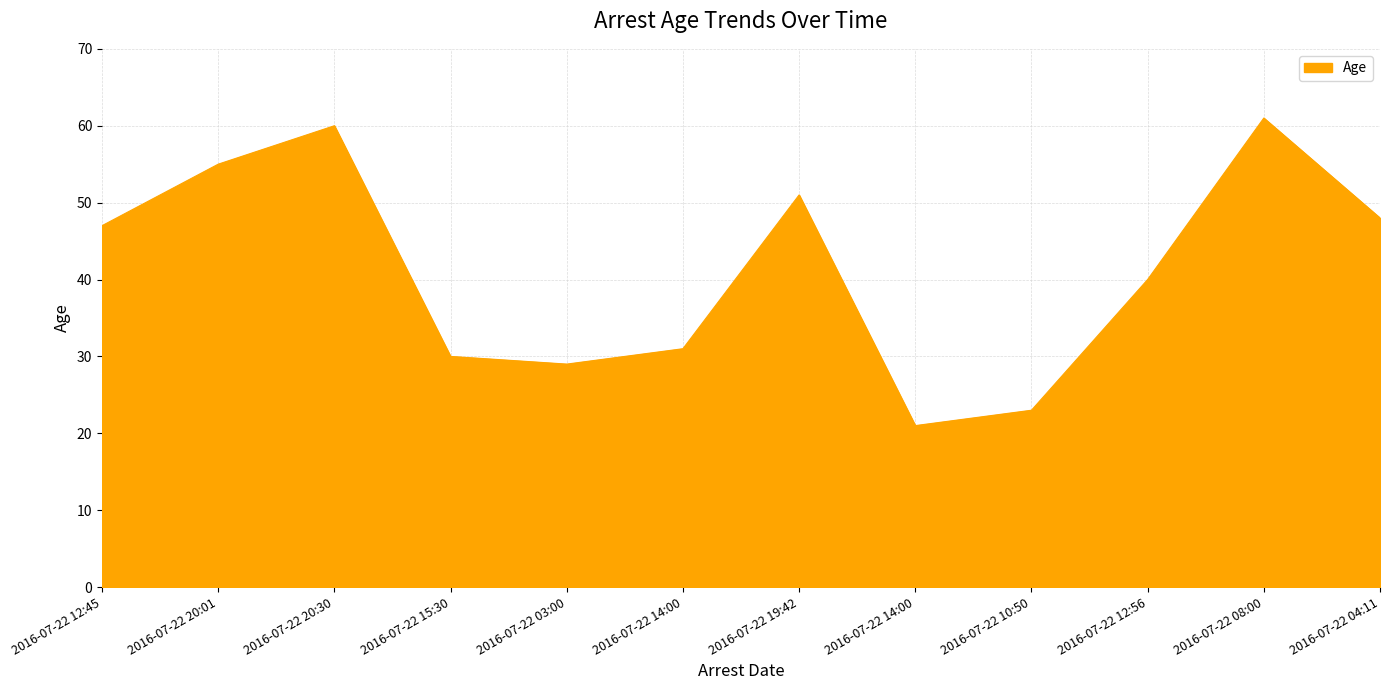

Rank the categories by value from highest to lowest.

2016-07-22 08:00, 2016-07-22 20:30, 2016-07-22 20:01, 2016-07-22 19:42, 2016-07-22 04:11, 2016-07-22 12:45, 2016-07-22 12:56, 2016-07-22 14:00, 2016-07-22 15:30, 2016-07-22 03:00, 2016-07-22 10:50, 2016-07-22 14:00